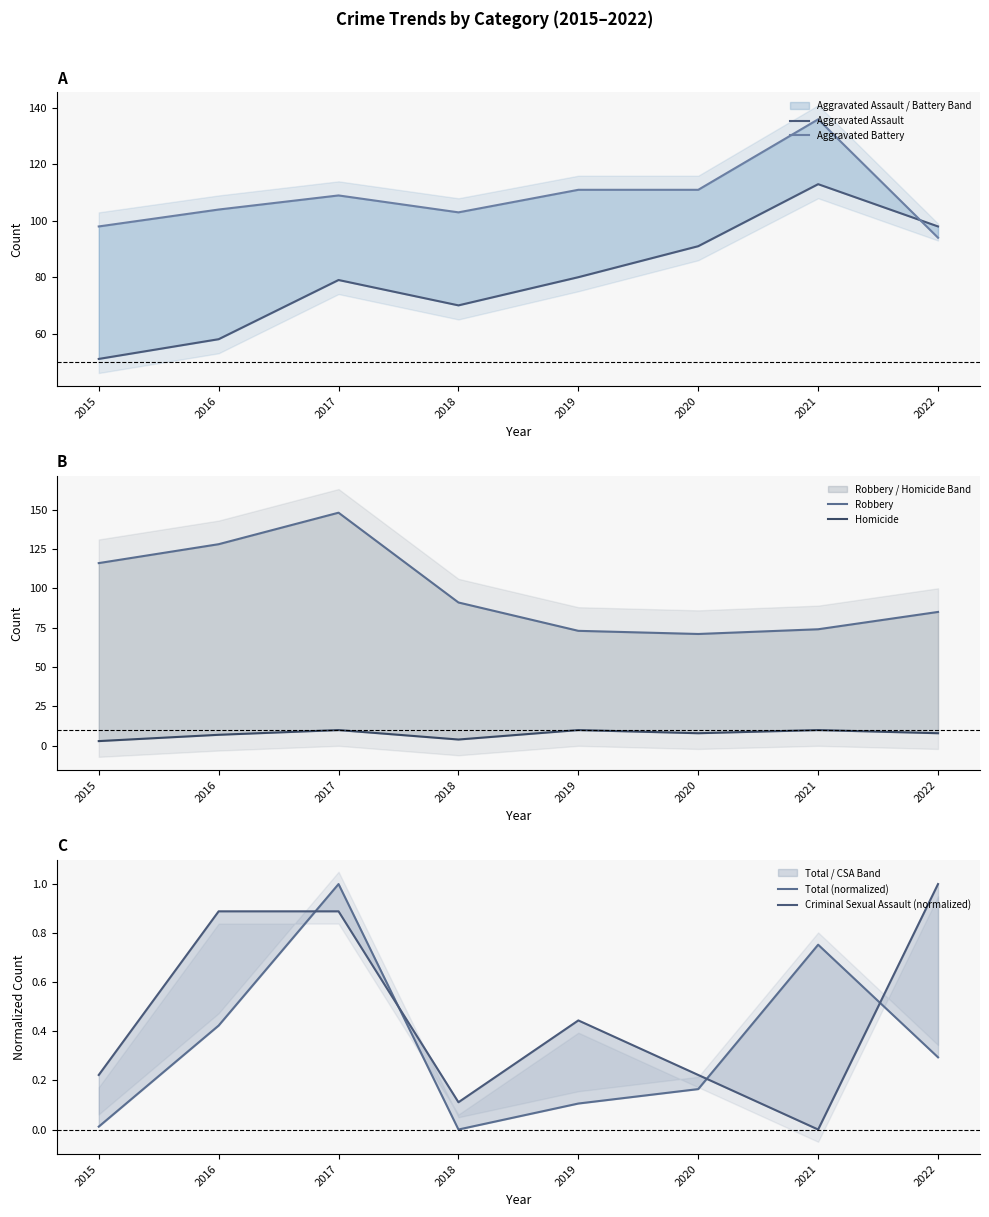

Between which two adjacent categories do Robbery and Aggravated Assault first intersect?

2018 and 2019